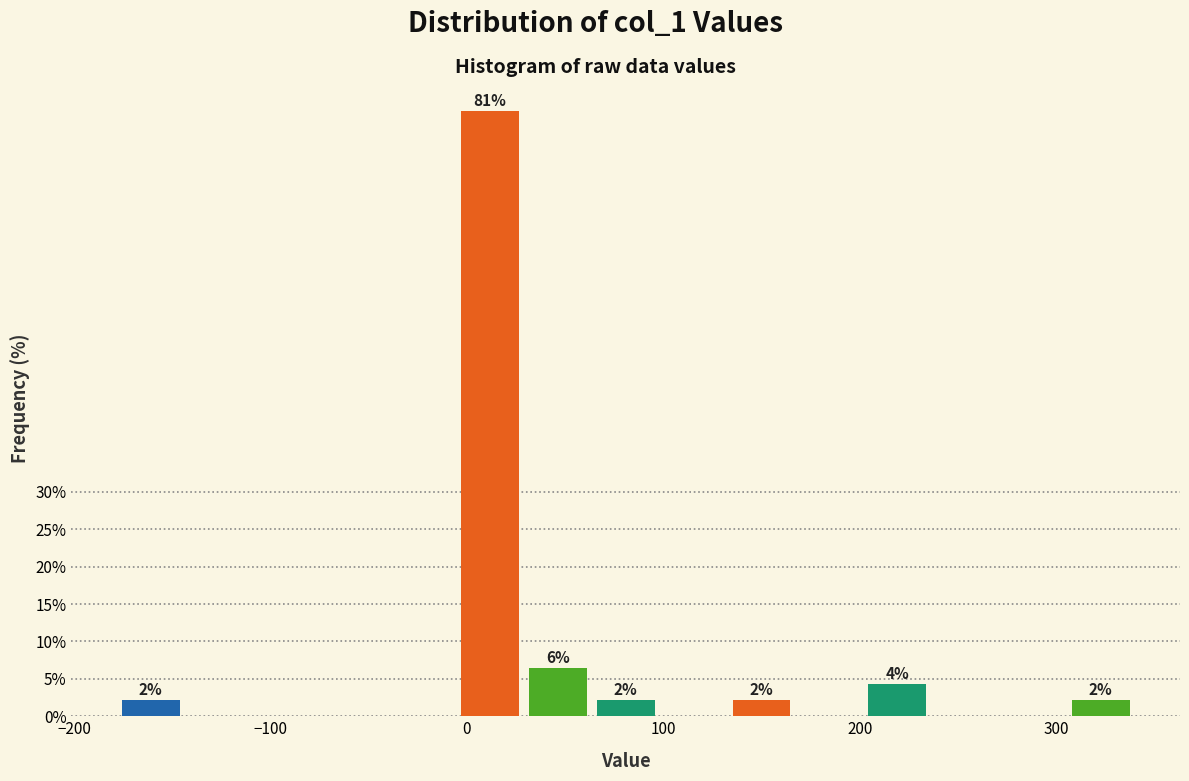

Read against the x-axis, roughly where is the centre of the tallest bar?

10